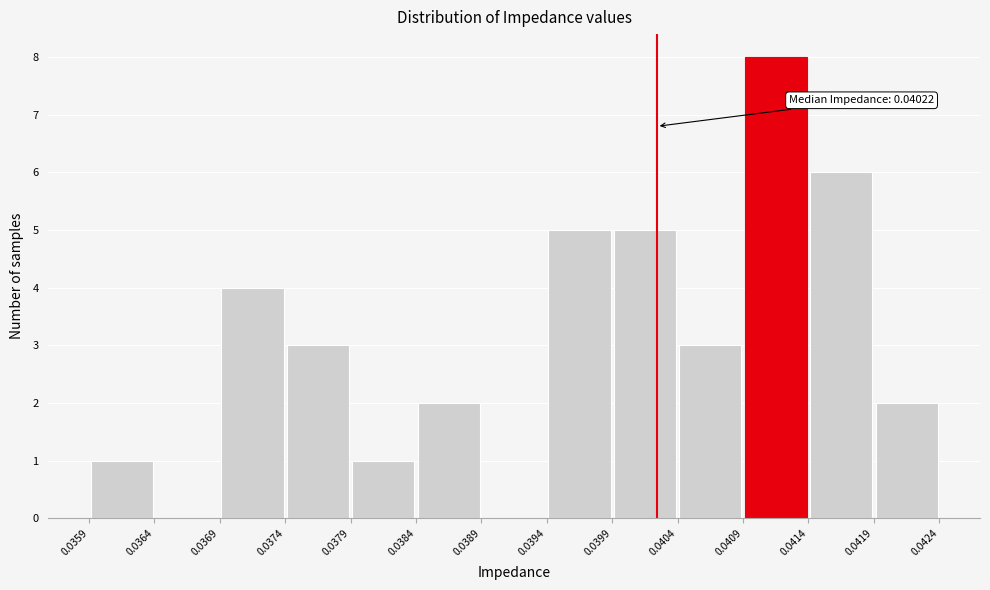

Over which range of the x-axis is the bar tallest?

0.0409 to 0.0414